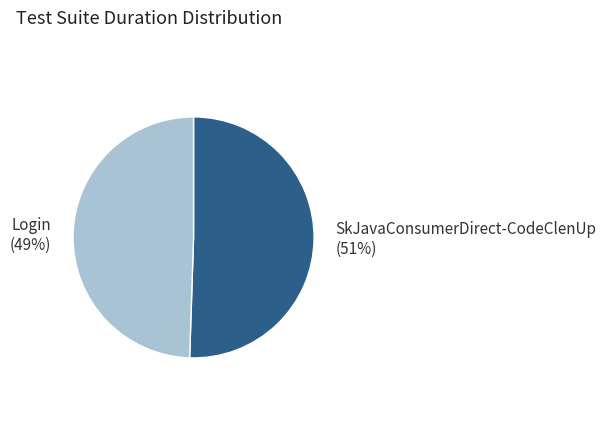

The Login slice represents 43% of the pie. True or false?

False